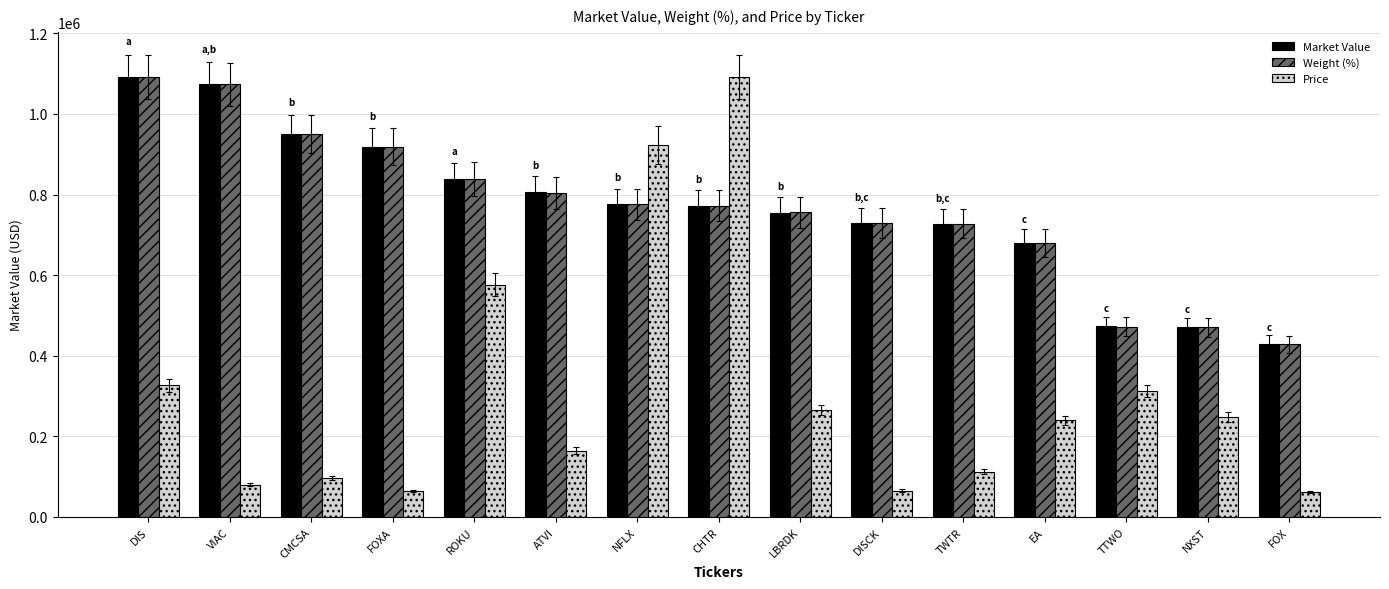

What is the difference between the highest and lowest values at CMCSA?

855309.9